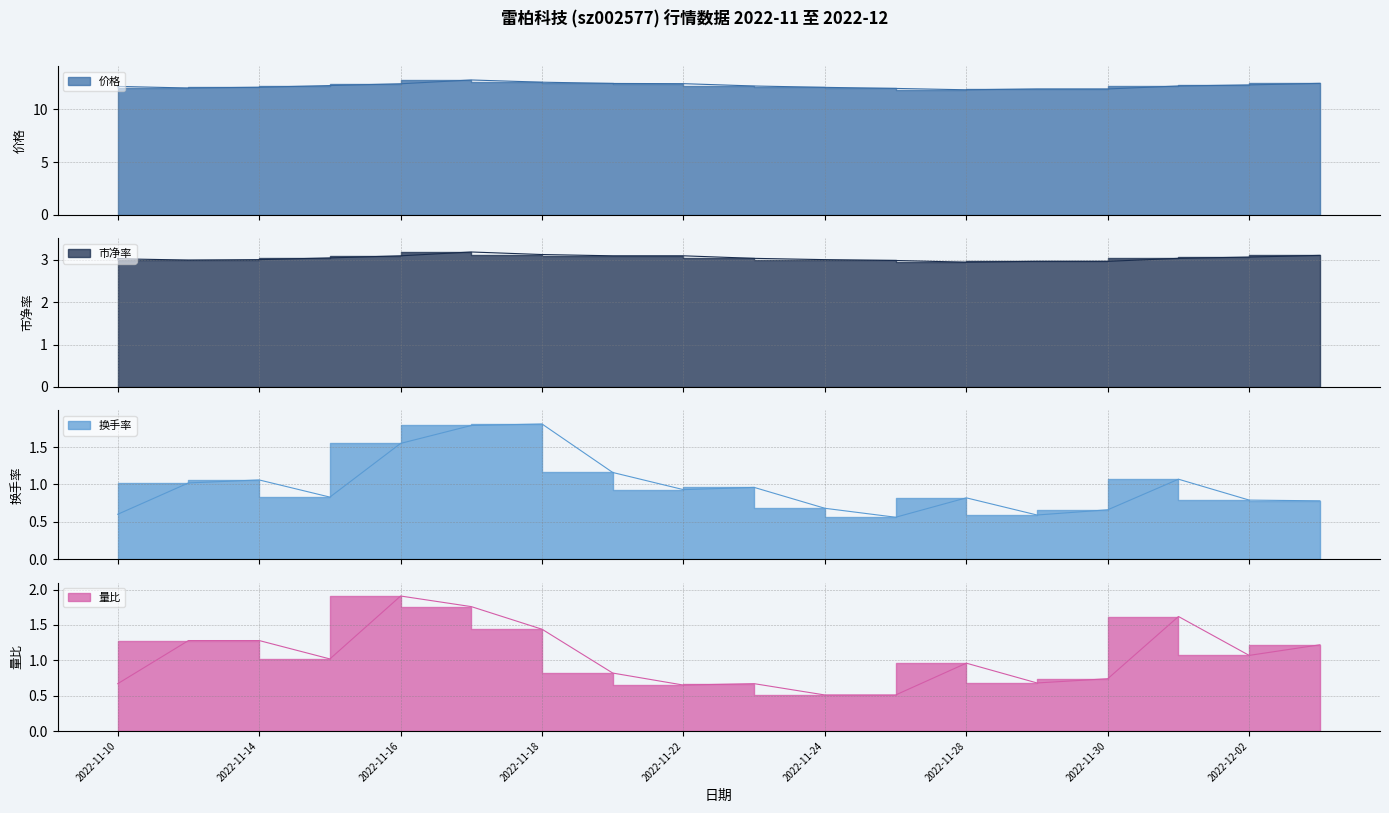

The 价格 series shows 3.3 at 2022-11-24. True or false?

False